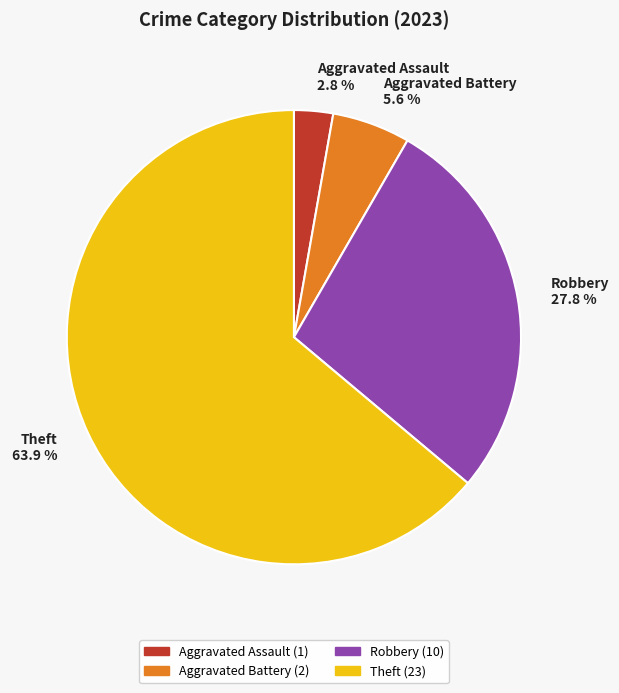

Combined, what portion of the pie is Aggravated Battery 5.6 % and Theft 63.9 %?

69.4%